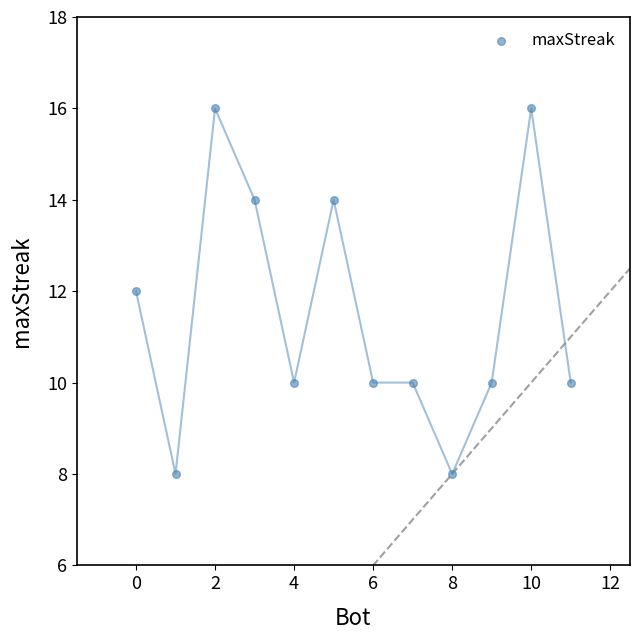

What is the average Y value?

12